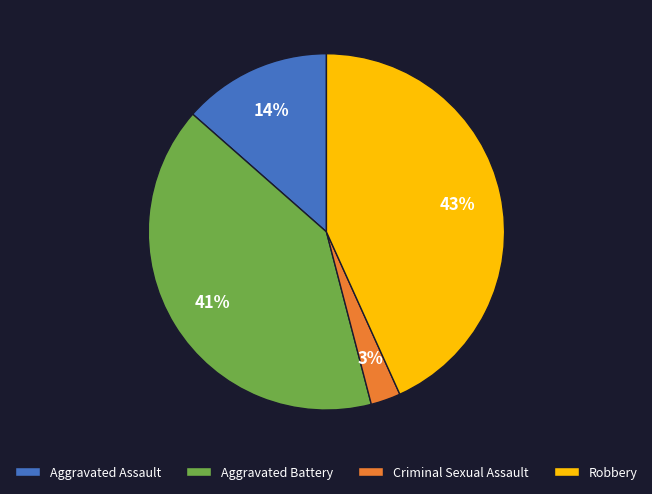

How many segments does this pie chart have?

4